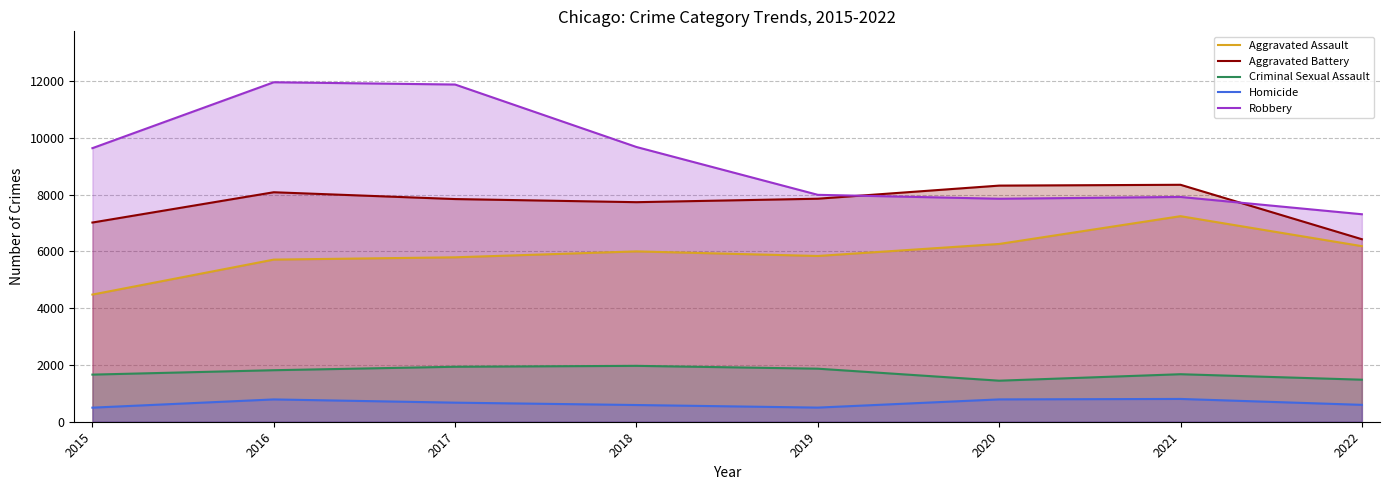

How many data points does each series have?

8